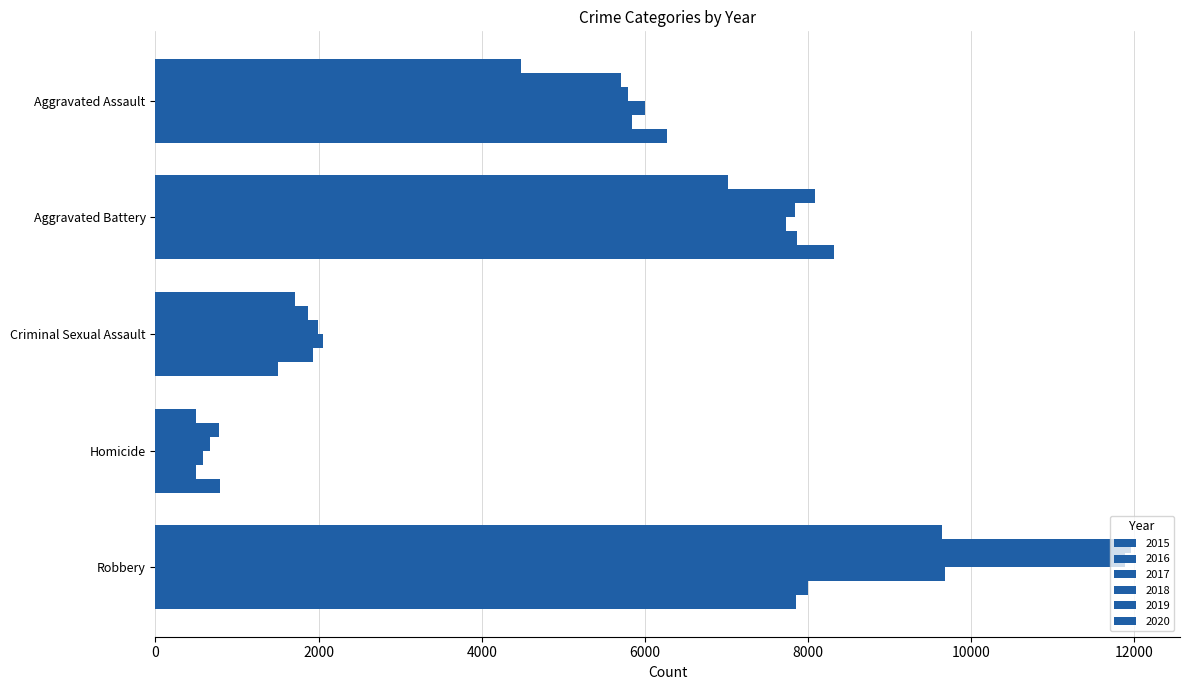

How many data points in 2019 are less than 5841?

2